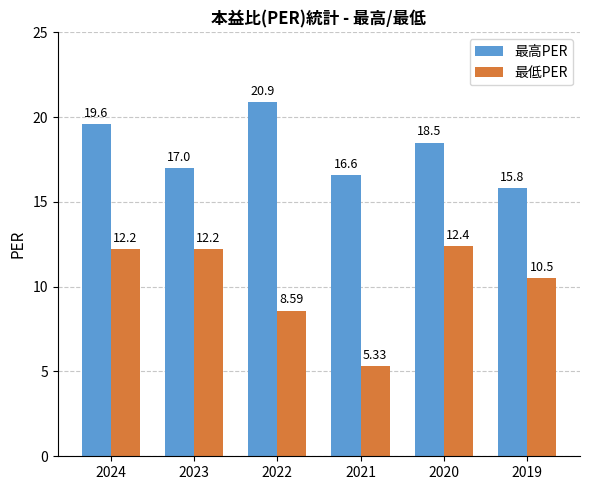

What are all the series names shown in the legend?

最高PER, 最低PER